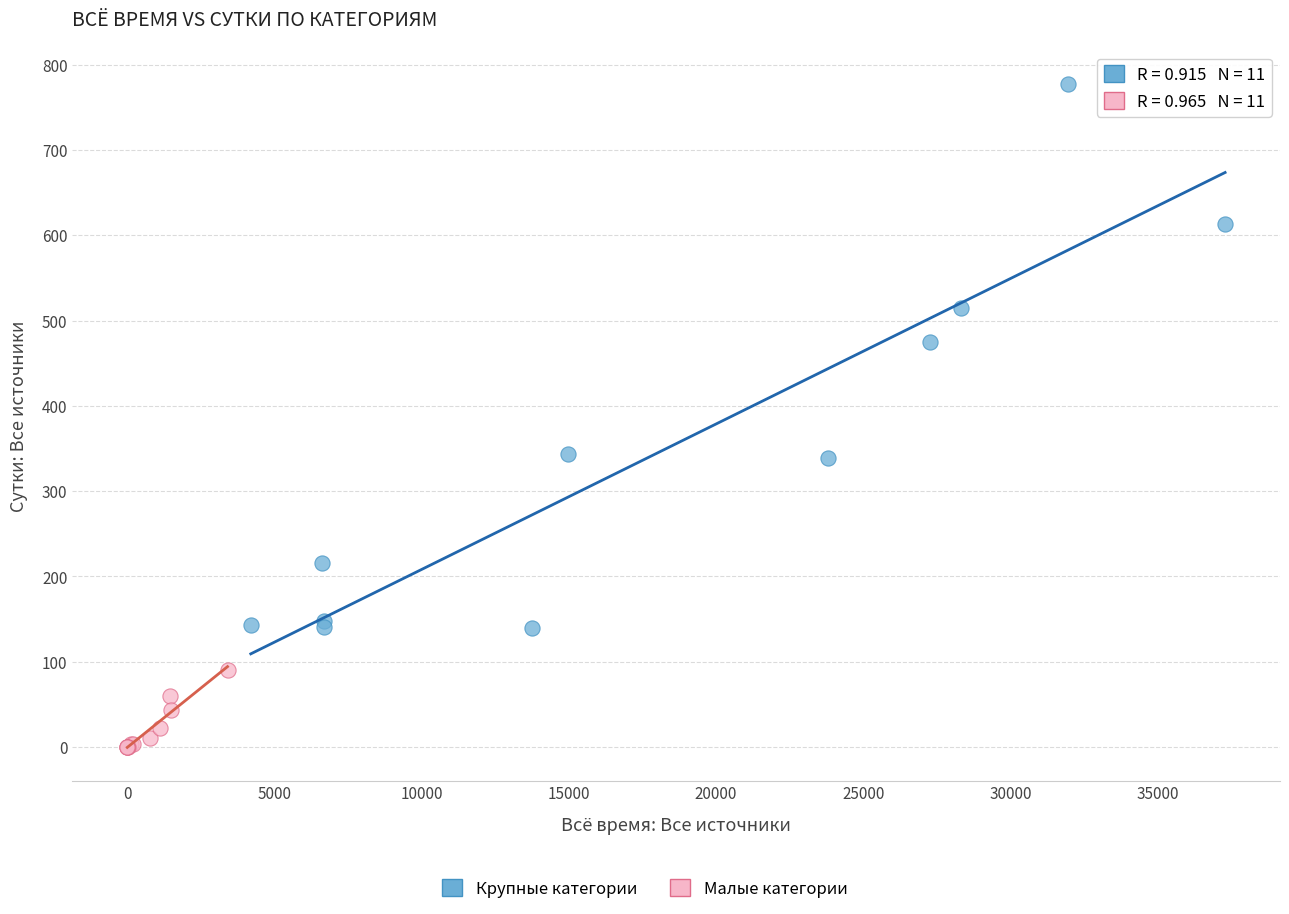

Which series contains the lowest Y value?

Малые категории